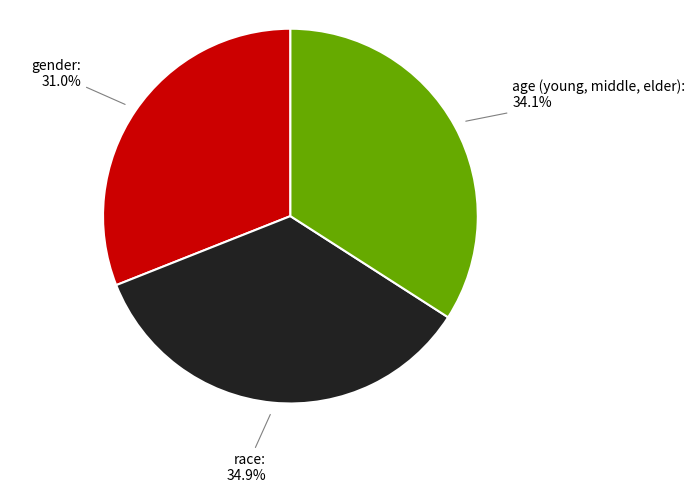

Is there any slice that represents more than half of the pie?

No